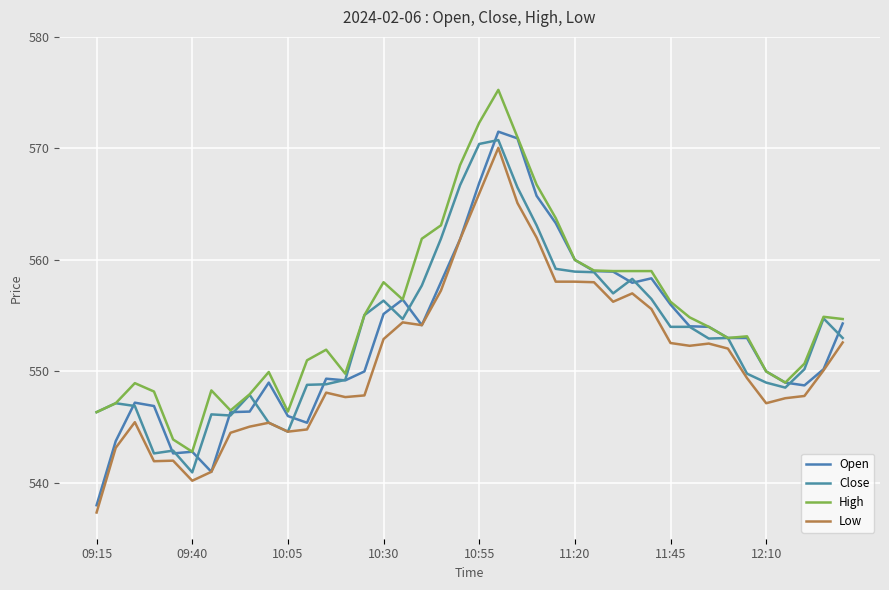

What is the average value of the High series?

555.2